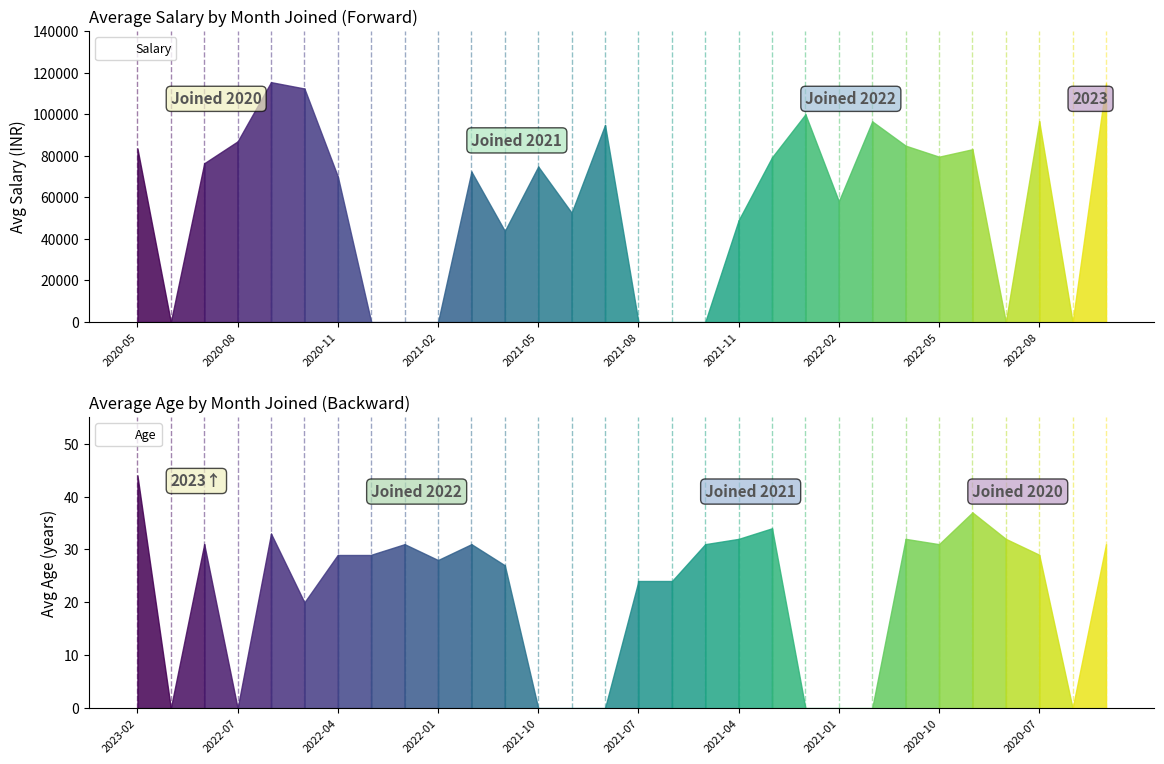

How many interior local peaks does the Salary series have?

8